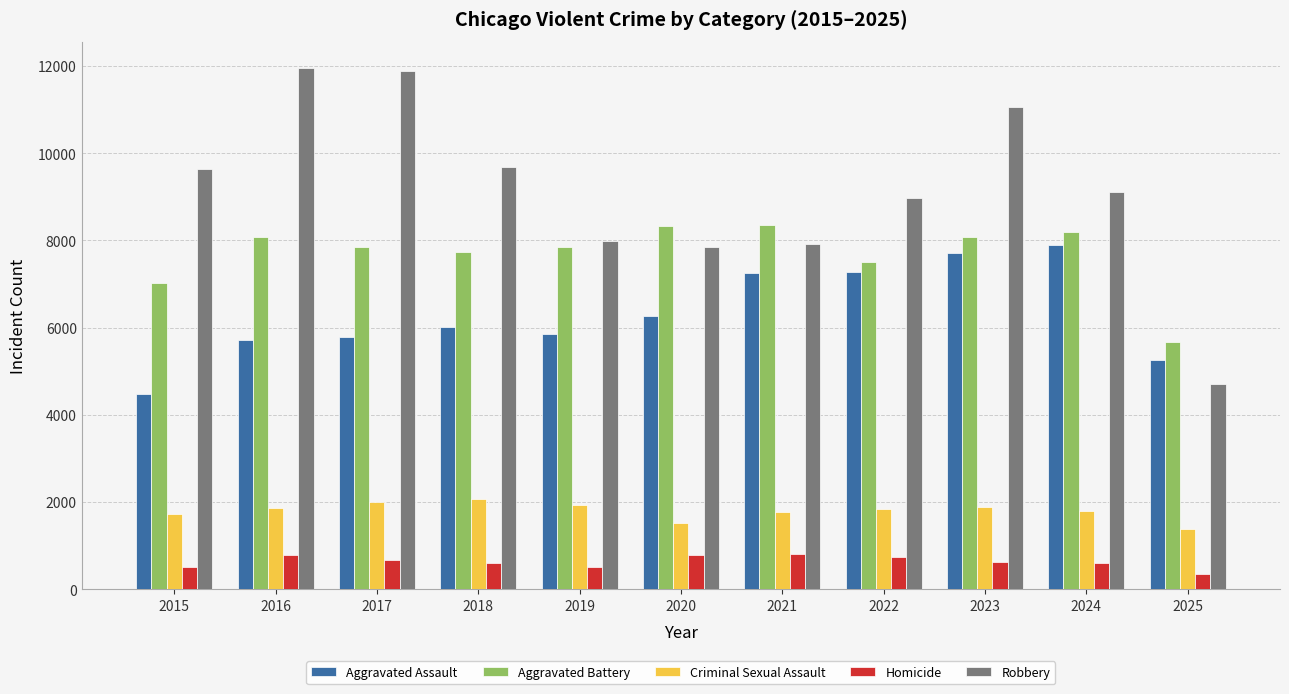

How many bars are there in total?

55